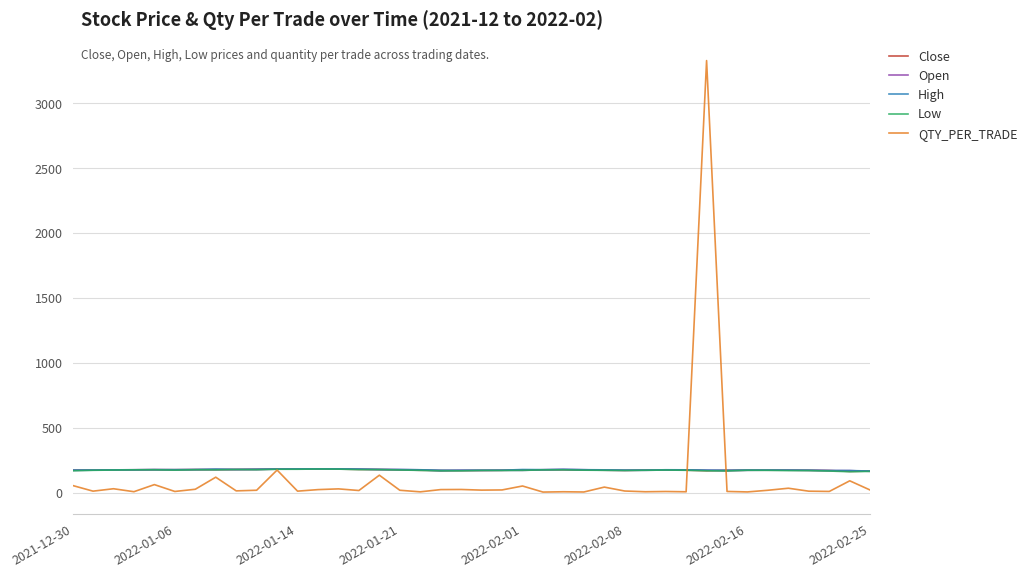

What is the greatest value displayed?

3328.1